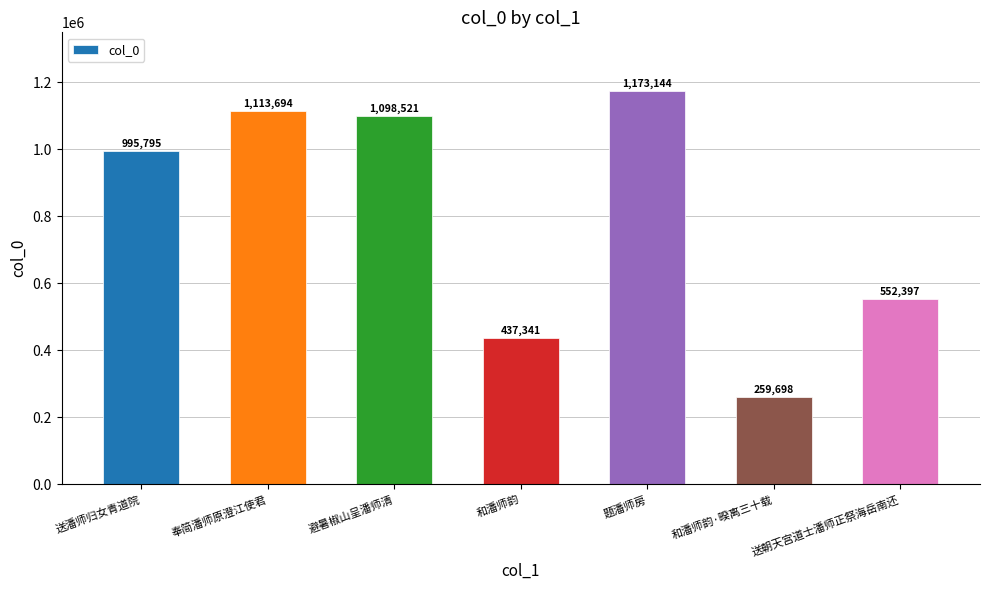

What is the ratio of the value at 和潘师韵 to the value at 送朝天宫道士潘师正祭海岳南还?

0.8